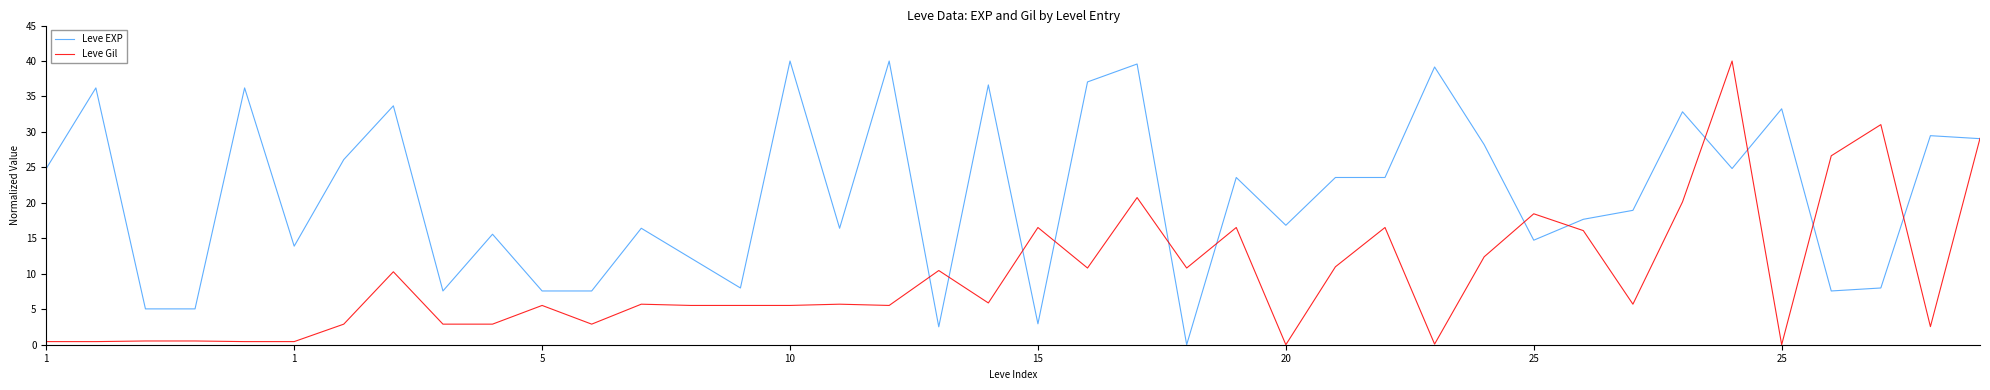

What is the maximum value shown in the chart?

40.0